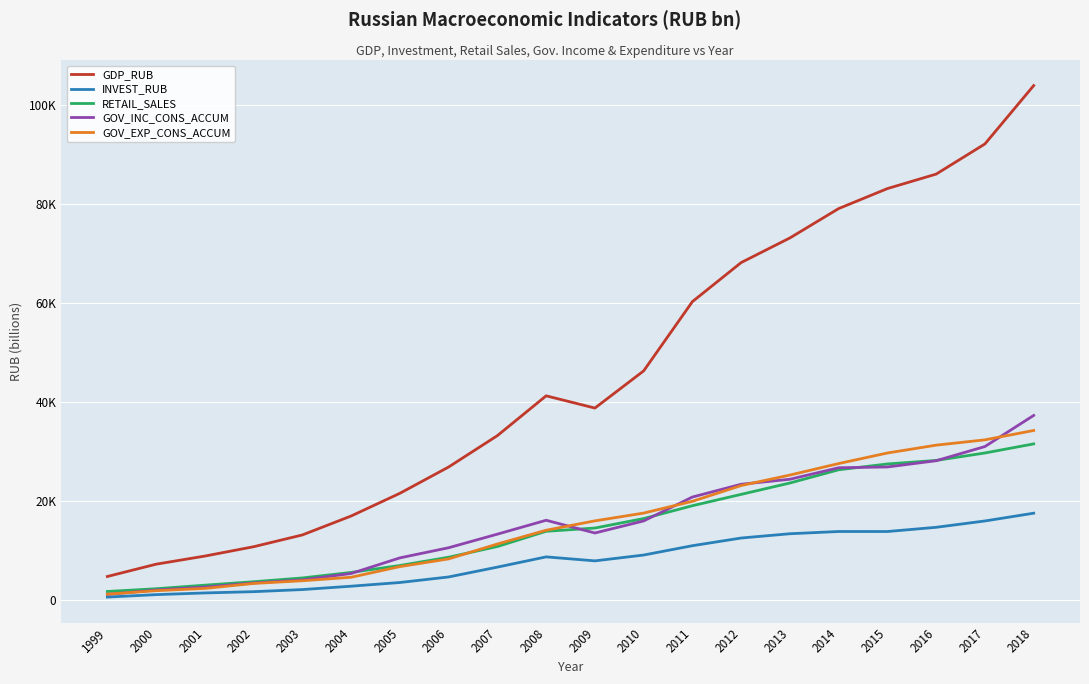

Is this an area chart (filled region under the line)?

No